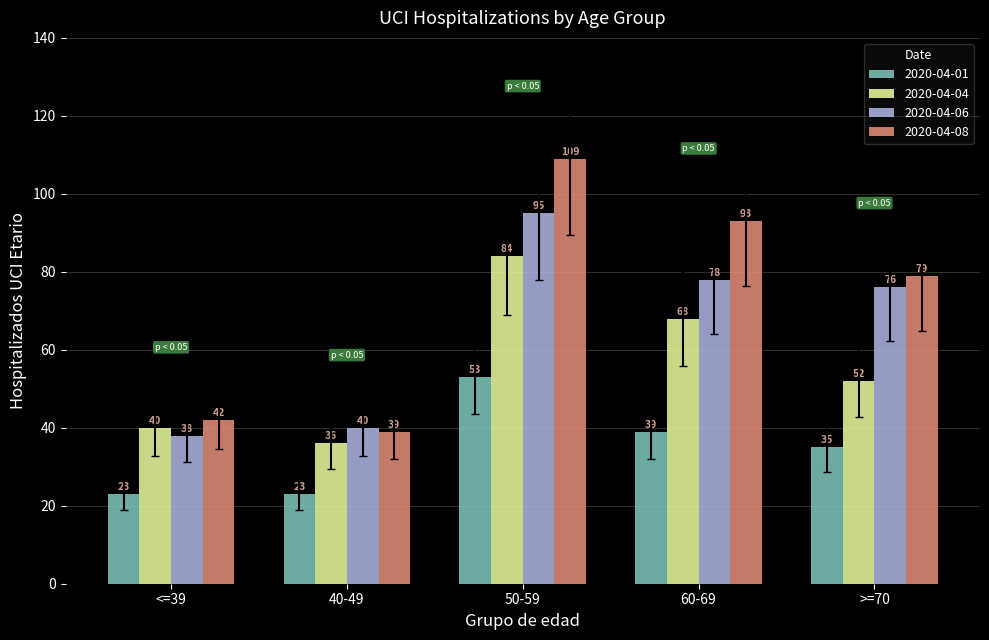

Rank the series by their maximum value, from highest to lowest.

2020-04-08, 2020-04-06, 2020-04-04, 2020-04-01